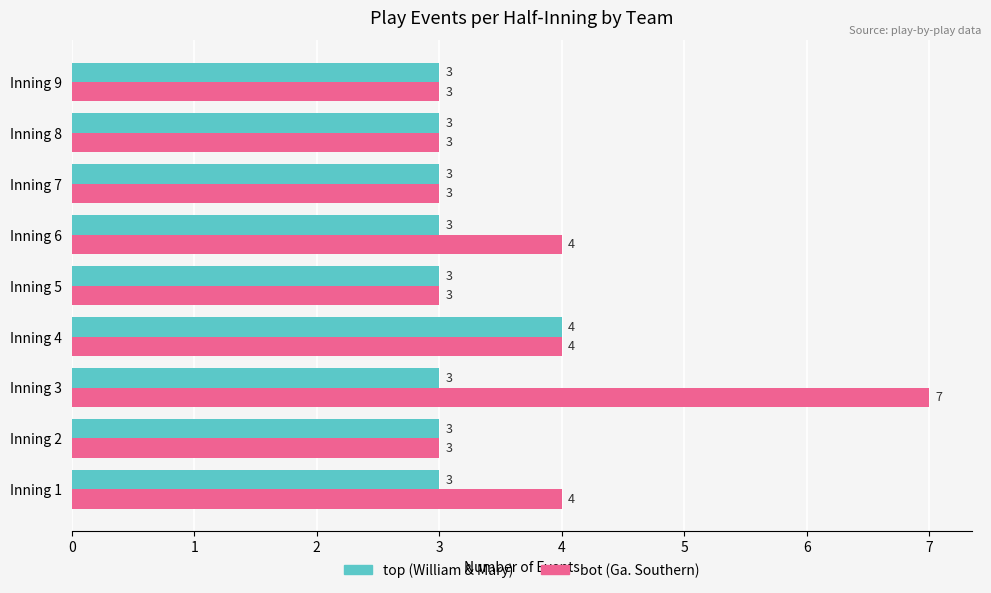

What is the maximum value for top (William & Mary)?

4